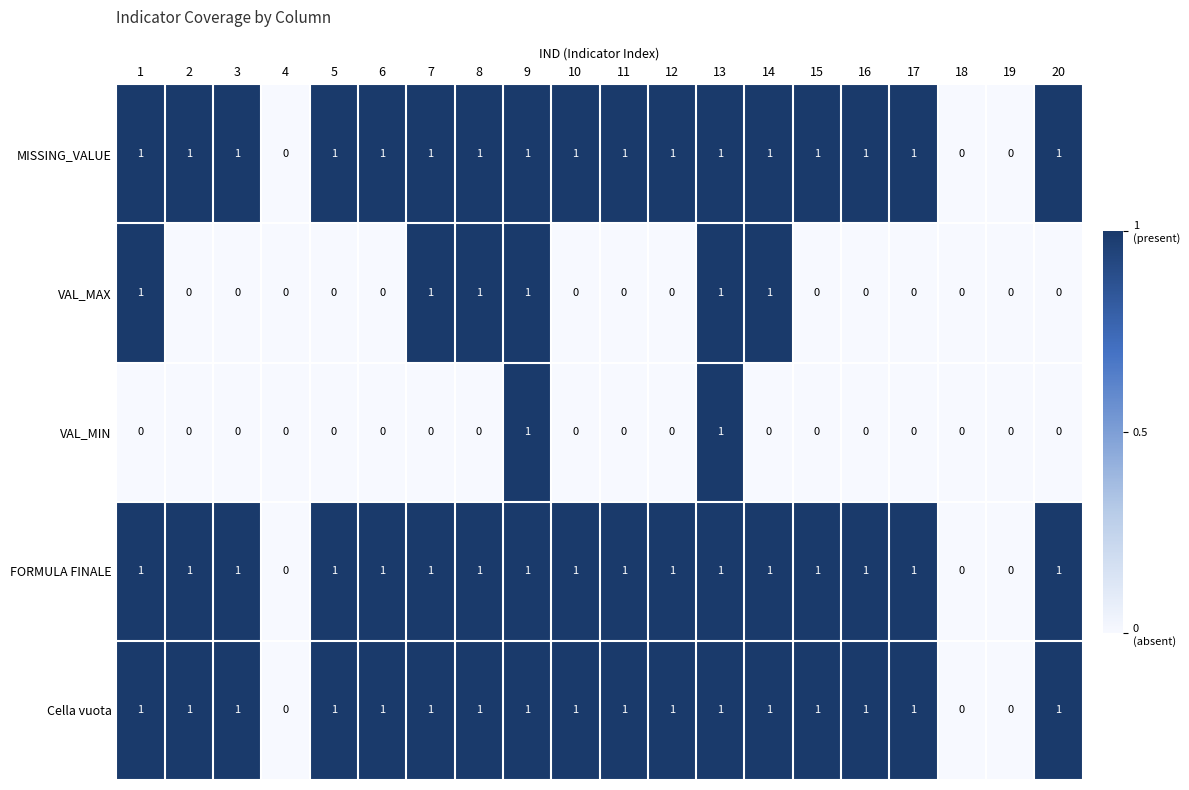

What is the sum of all VAL_MAX values?

6